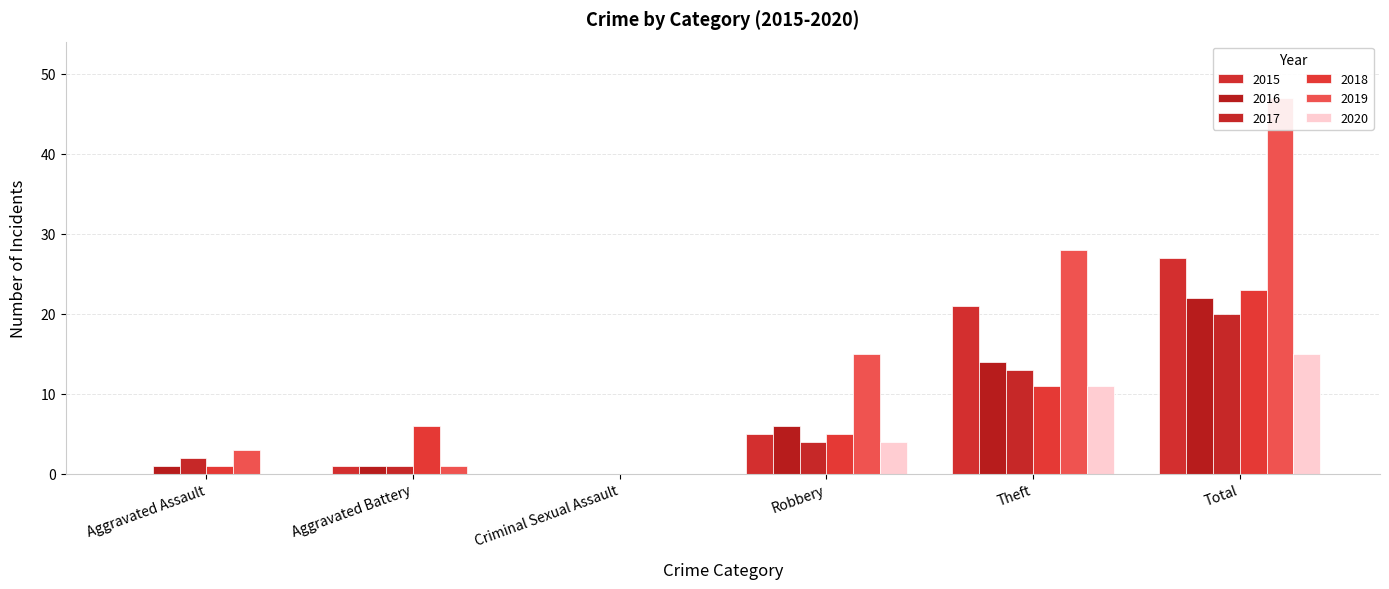

Reading left to right, what are all the values shown in this chart?

2015: 0	1	0	5	21	27
2016: 1	1	0	6	14	22
2017: 2	1	0	4	13	20
2018: 1	6	0	5	11	23
2019: 3	1	0	15	28	47
2020: 0	0	0	4	11	15